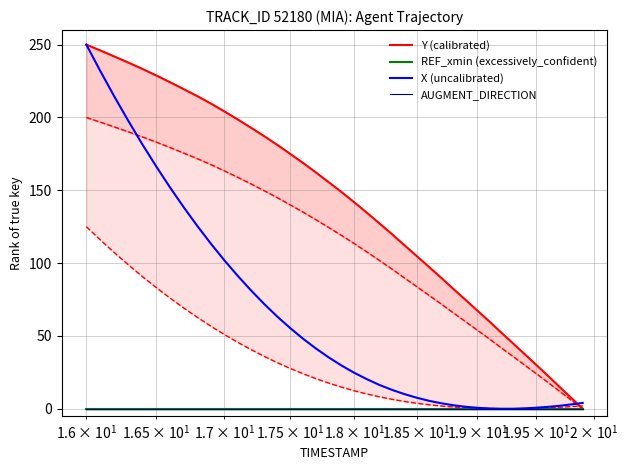

Is it true that X (uncalibrated) equals 116.2 at 4?

False